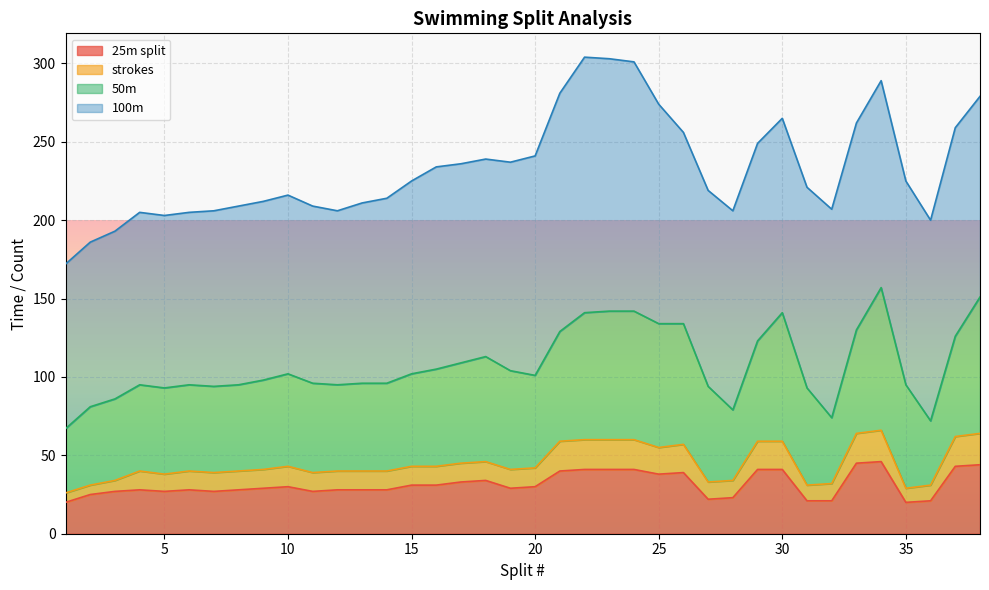

Which series has the largest range (max minus min)?

100m